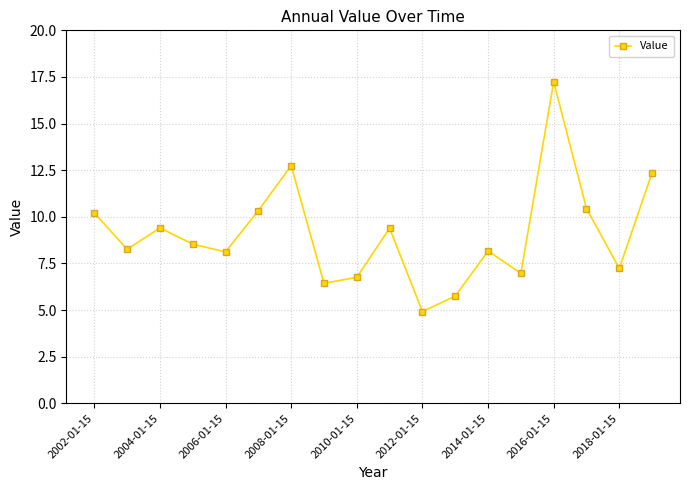

What is the value of the 10th point from the left?

9.4